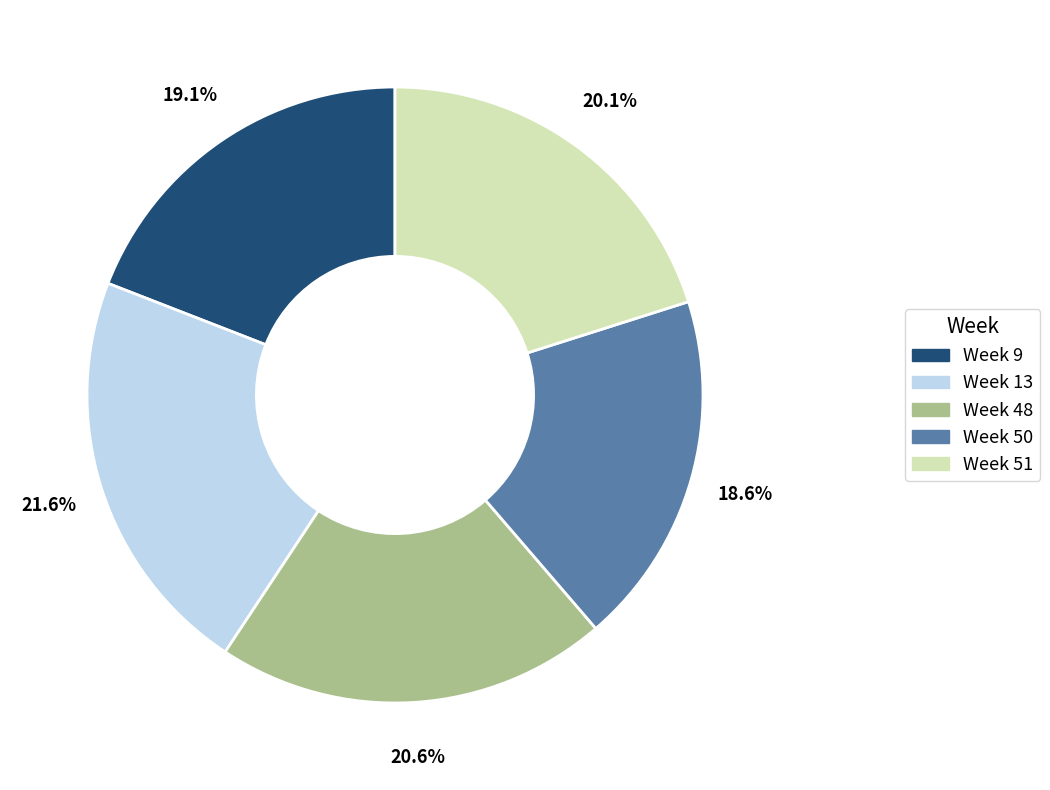

What is the ratio of the value at Week 51 to the value at Week 50?

1.1